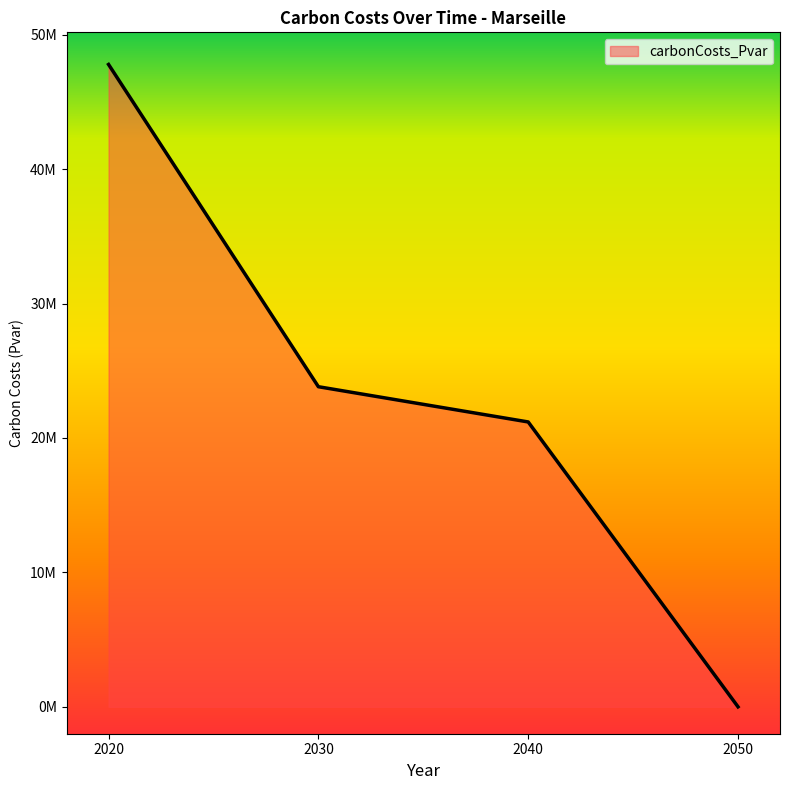

Rank the categories by value from highest to lowest.

2020, 2030, 2040, 2050